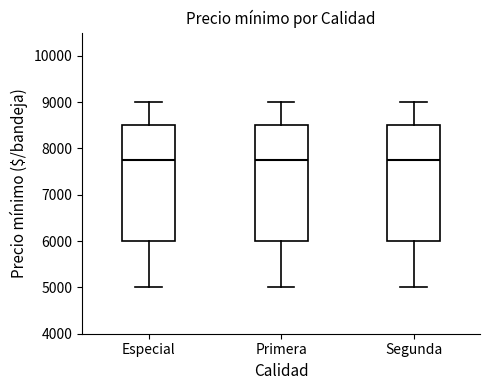

Reading left to right, read every box against the y-axis: the position of its median line, the range the box covers, and the ends of its whiskers. The values are not printed on the chart, so give them approximately, as read against the axis.

Especial: median 7800, box 6000 to 8500, whiskers 5000 to 9000
Primera: median 7800, box 6000 to 8500, whiskers 5000 to 9000
Segunda: median 7800, box 6000 to 8500, whiskers 5000 to 9000